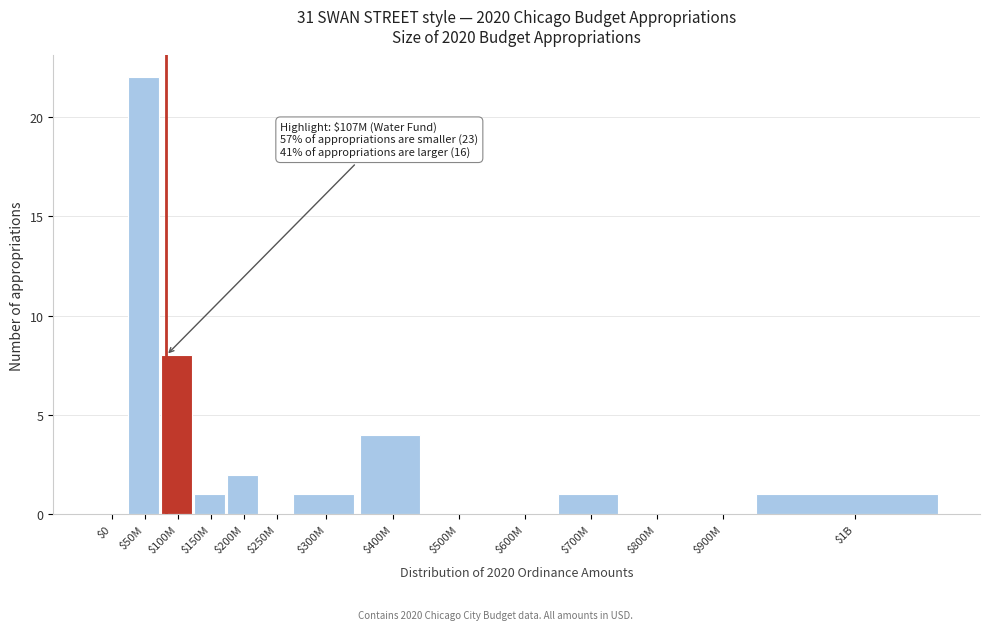

What is the sum of all values?

40